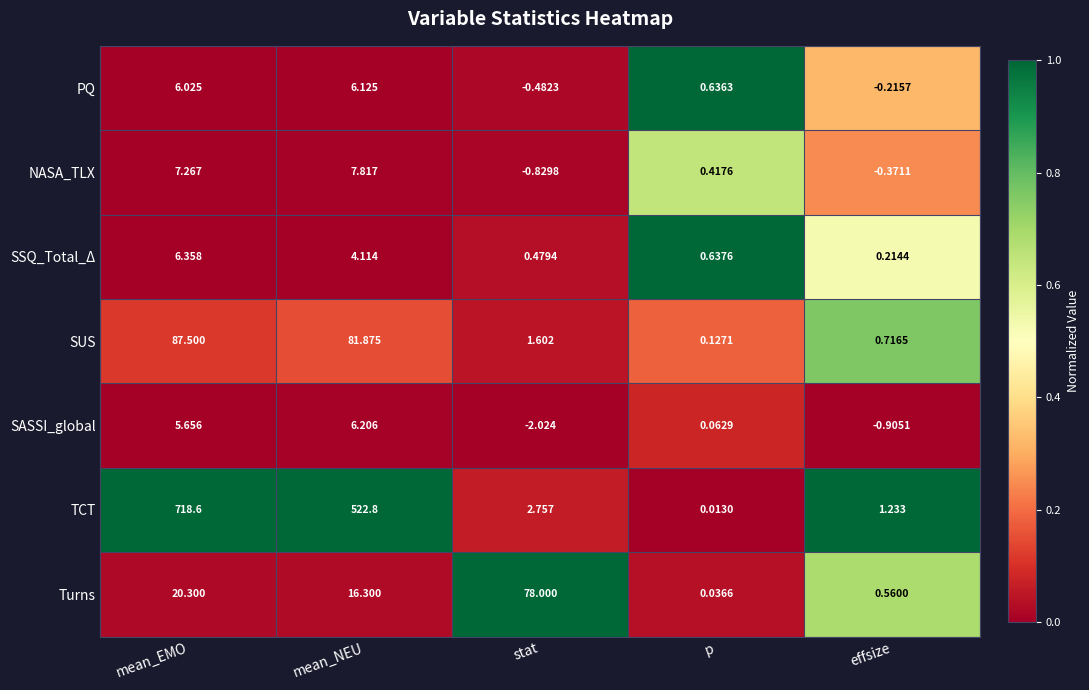

Which series has the widest spread of values?

TCT